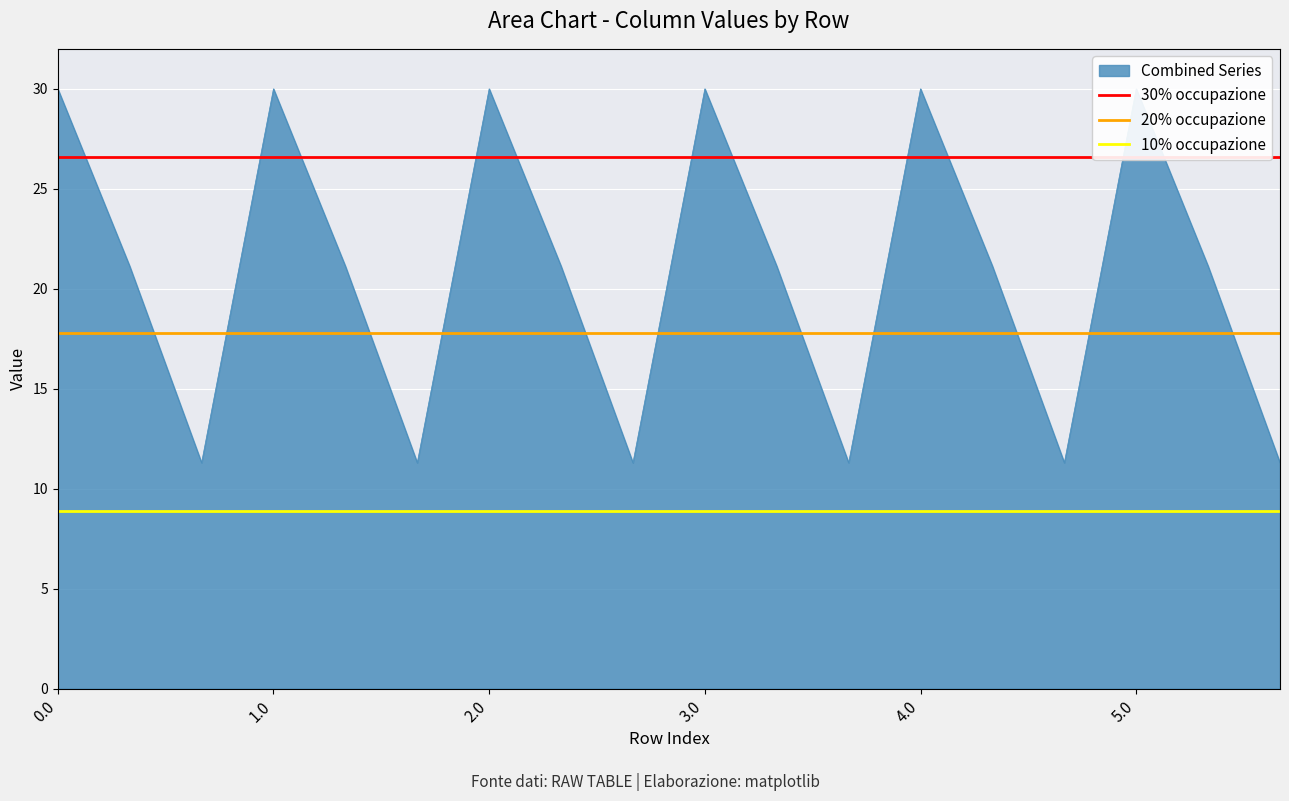

Which has a higher value, 1.0 or 0.0?

1.0